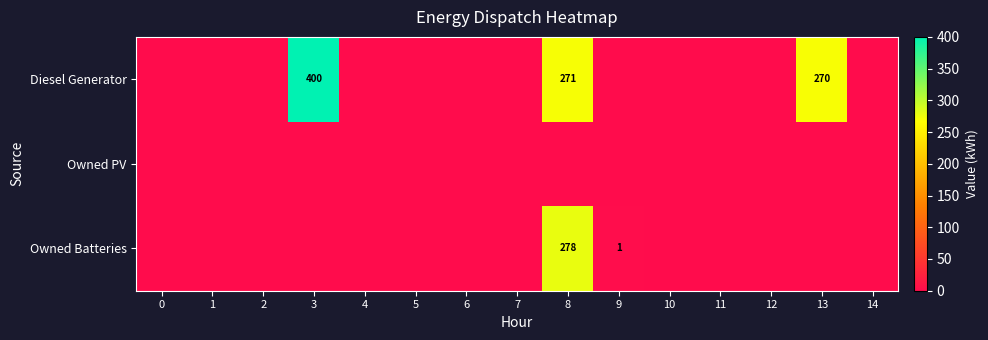

The Diesel Generator series shows 400 at 3. True or false?

True